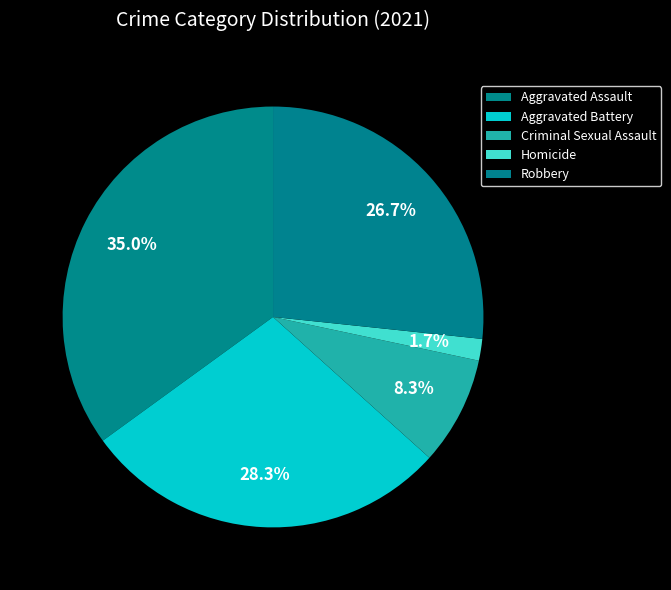

How many slices are in this pie chart?

5